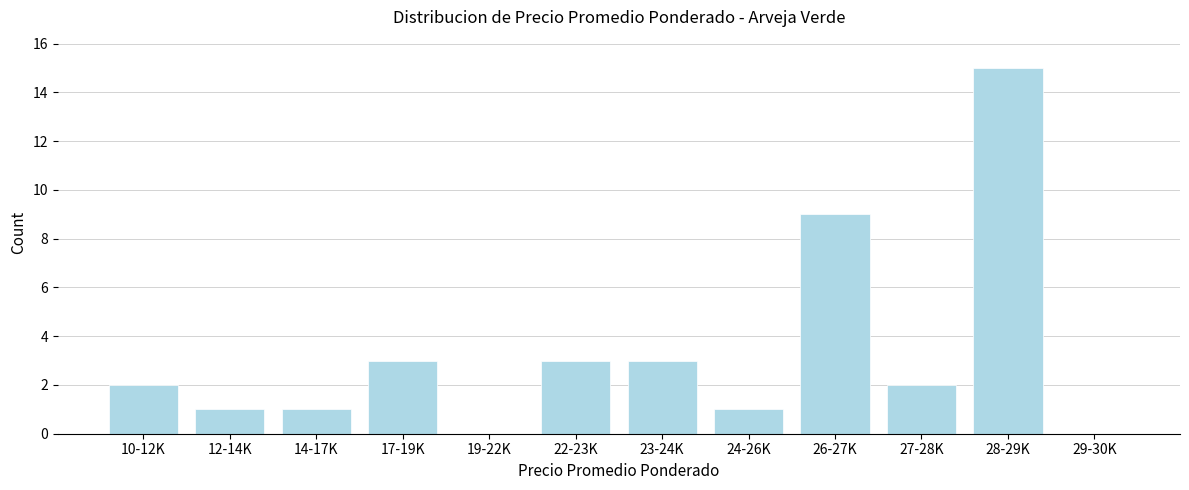

Reading right to left, what are all the values shown in this chart?

29-30K=0	28-29K=15	27-28K=2	26-27K=9	24-26K=1	23-24K=3	22-23K=3	19-22K=0	17-19K=3	14-17K=1	12-14K=1	10-12K=2